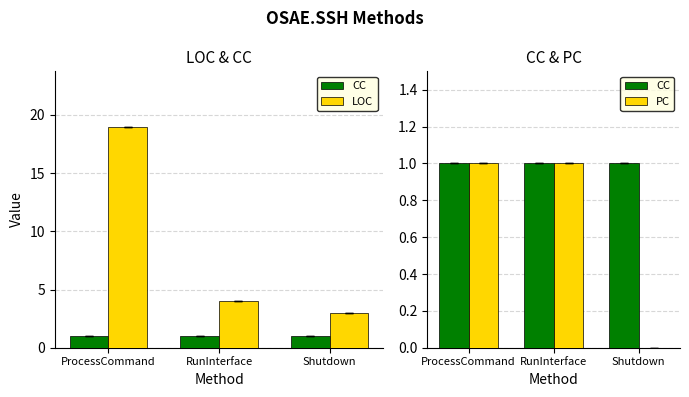

Reading right to left, transcribe all the data shown in this chart.

CC: Shutdown=1	RunInterface=1	ProcessCommand=1
LOC: Shutdown=3	RunInterface=4	ProcessCommand=19
PC: Shutdown=0	RunInterface=1	ProcessCommand=1